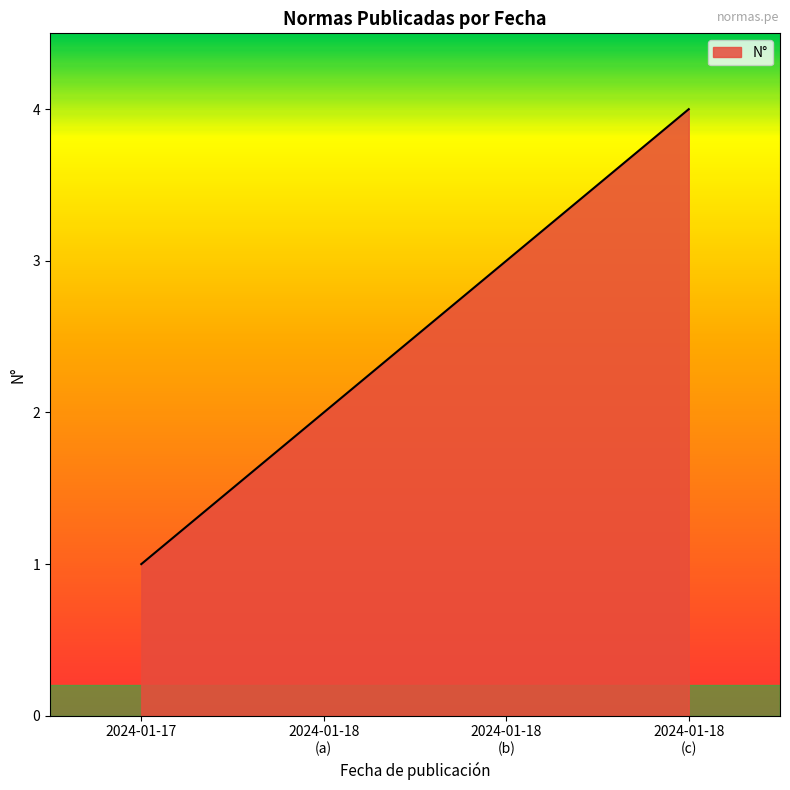

Reading left to right, list all the values displayed in this chart.

1	2	3	4